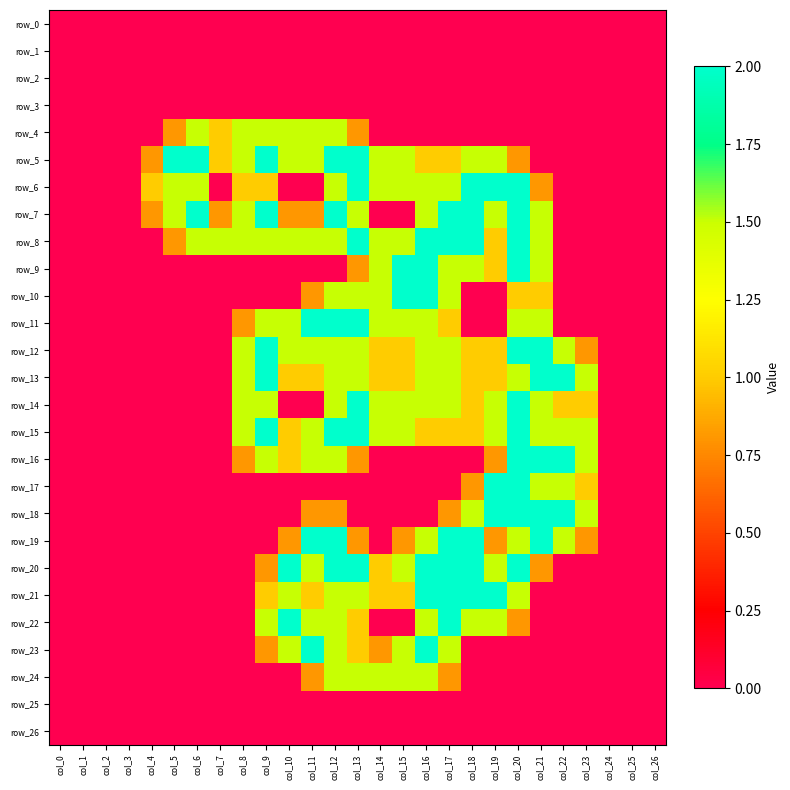

Which category has the lowest value across all series?

col_0